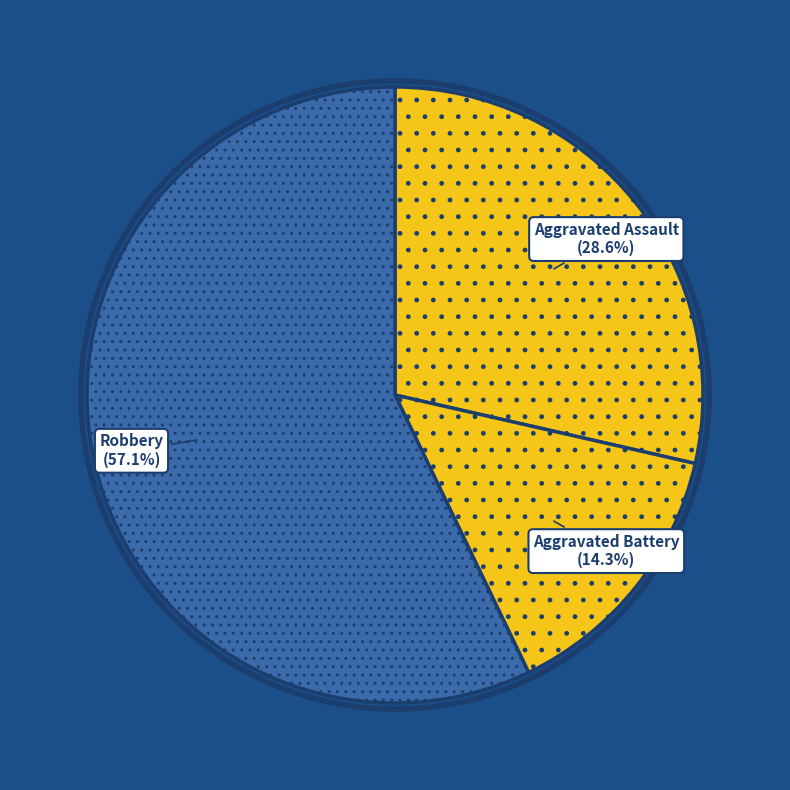

How many segments does this pie chart have?

3